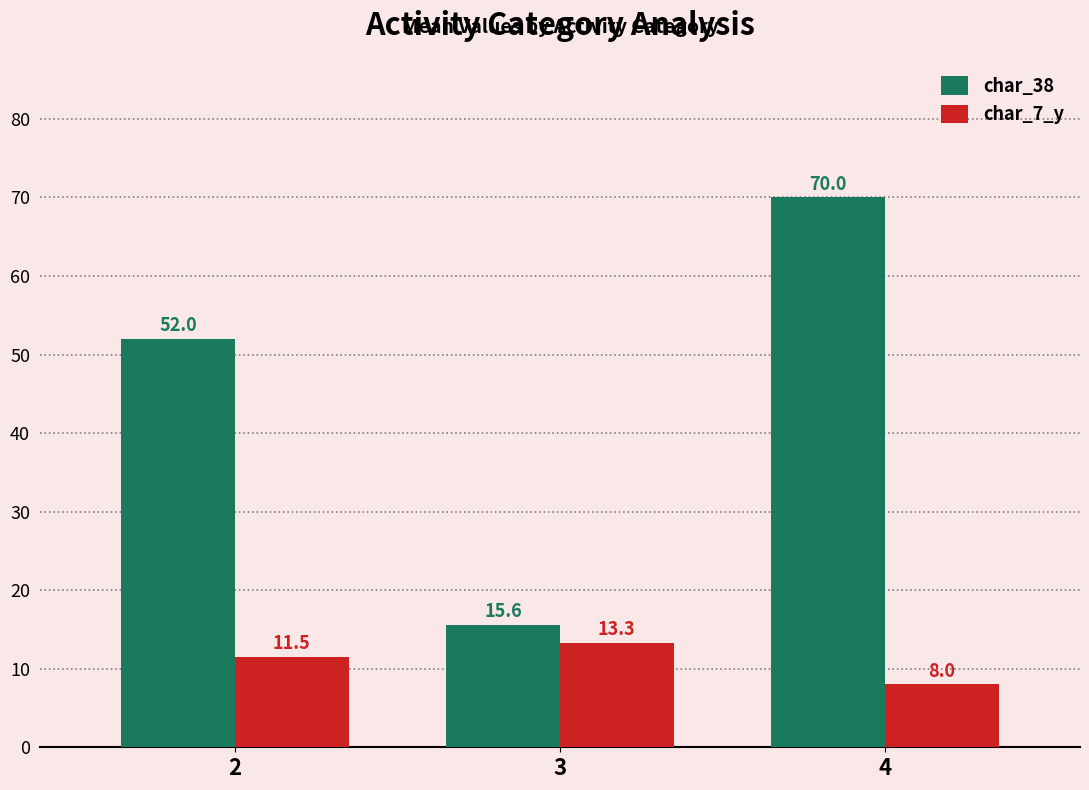

At which category does the chart reach its peak across all series?

4